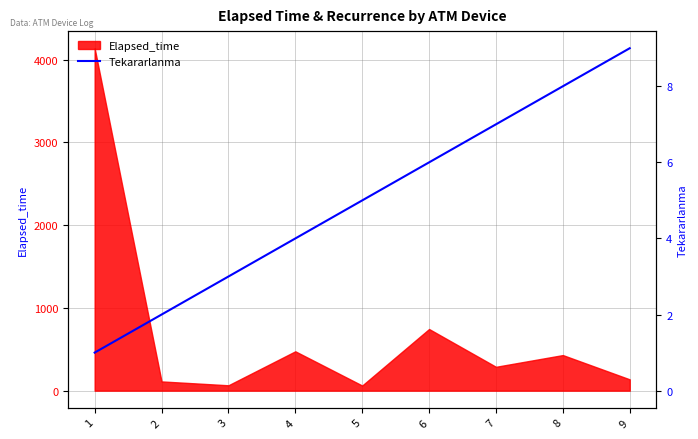

The chart shows a value of 1506.1 at 7. True or false?

False